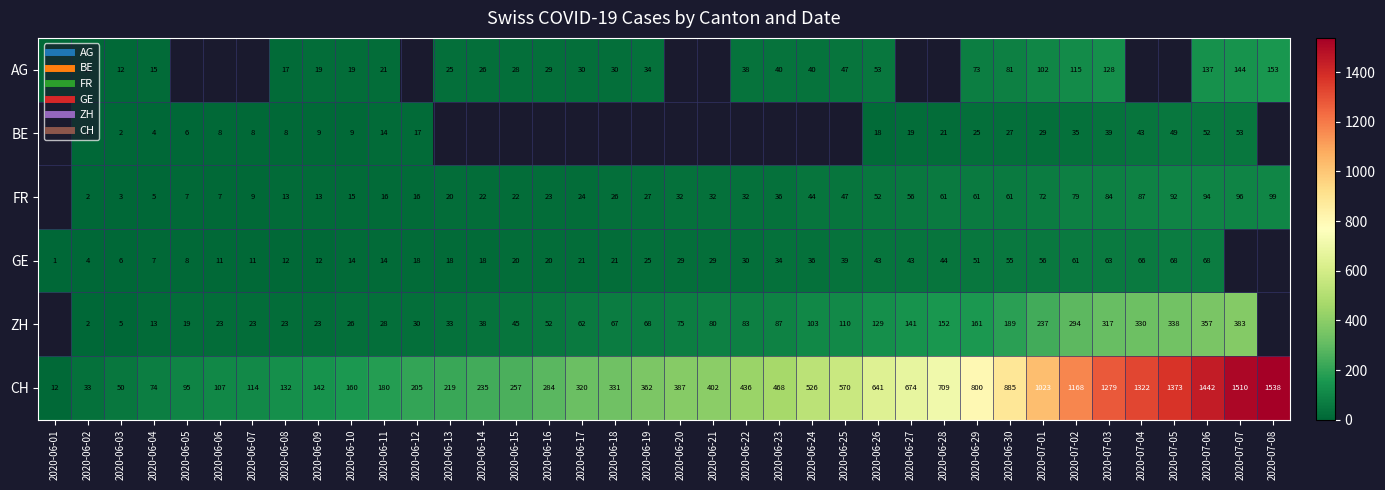

Which series has the widest spread of values?

CH